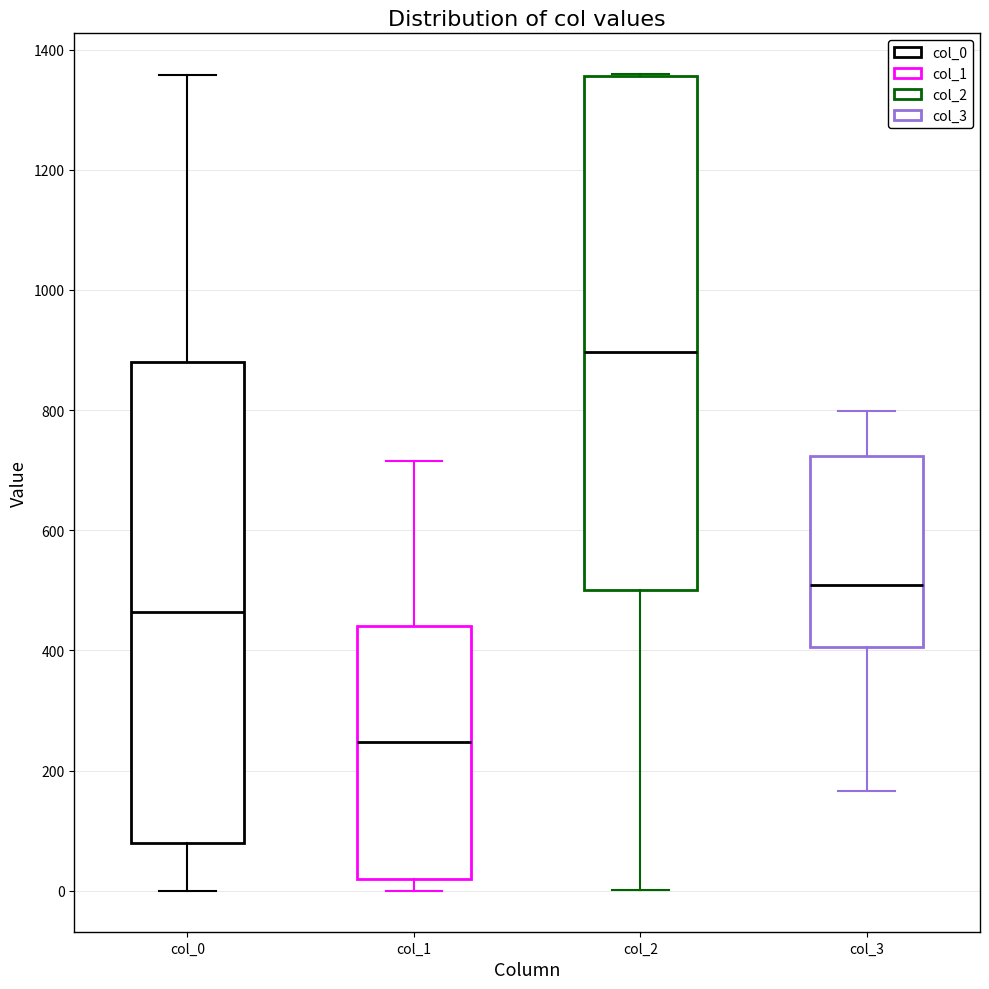

Where is the upper edge of the box for col_1 on the y-axis? The values are not printed on the chart, so give them approximately, as read against the axis.

440